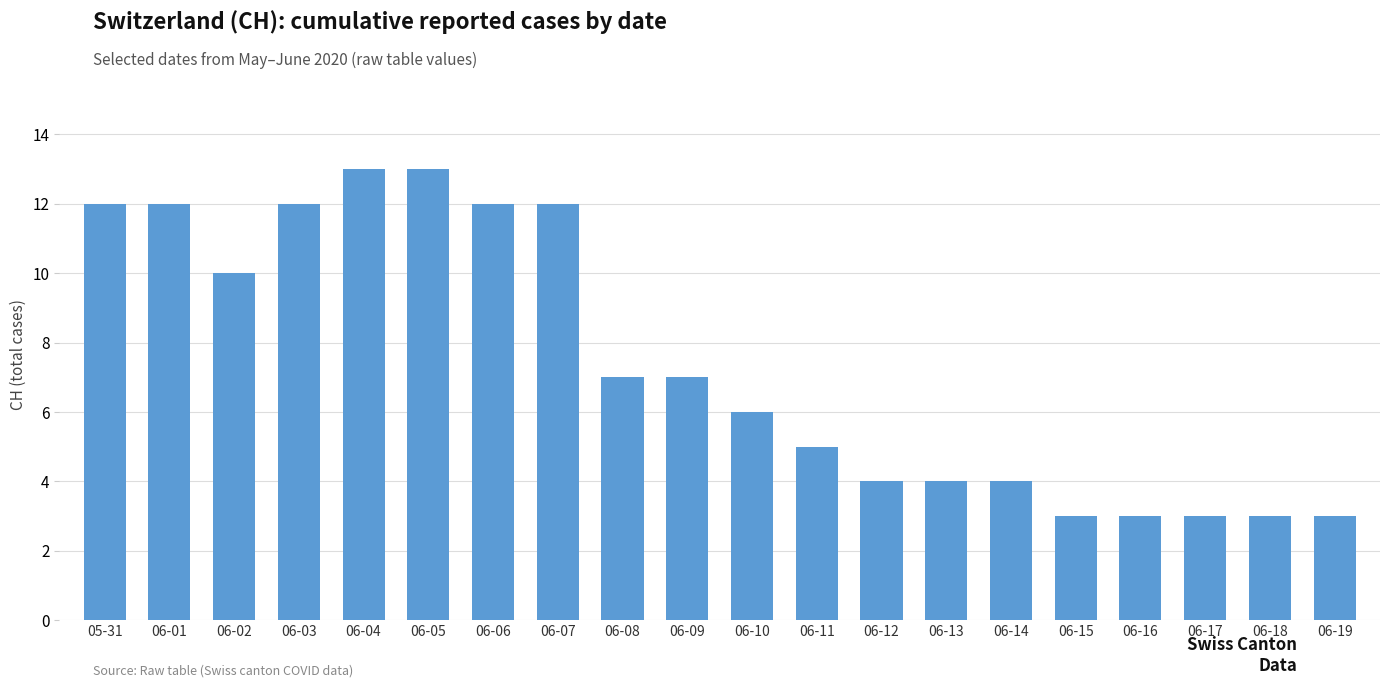

The chart shows a value of 8 at 05-31. True or false?

False